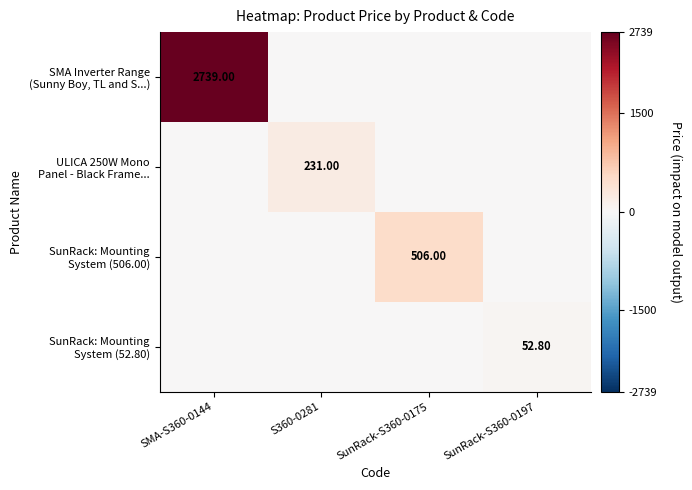

What is the spread (max minus min) of values at SunRack-S360-0197?

52.8